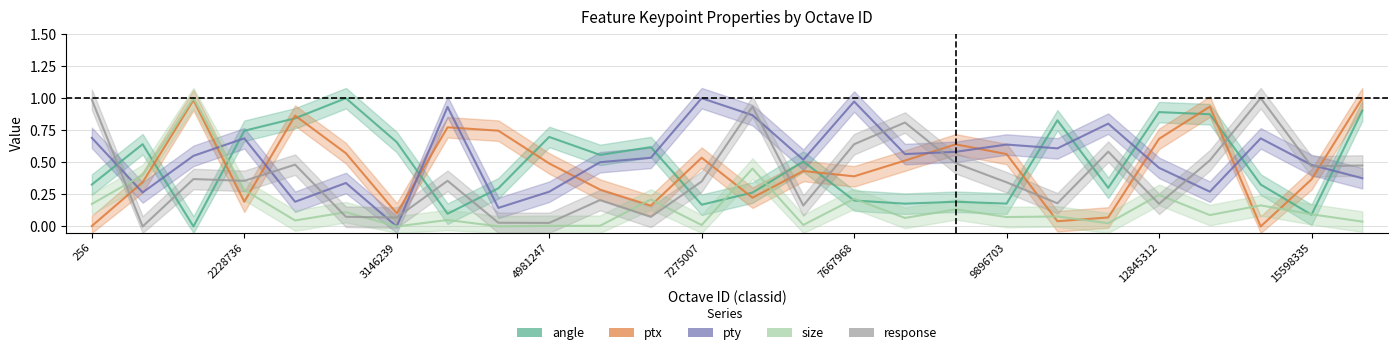

How many series are shown in this chart?

5